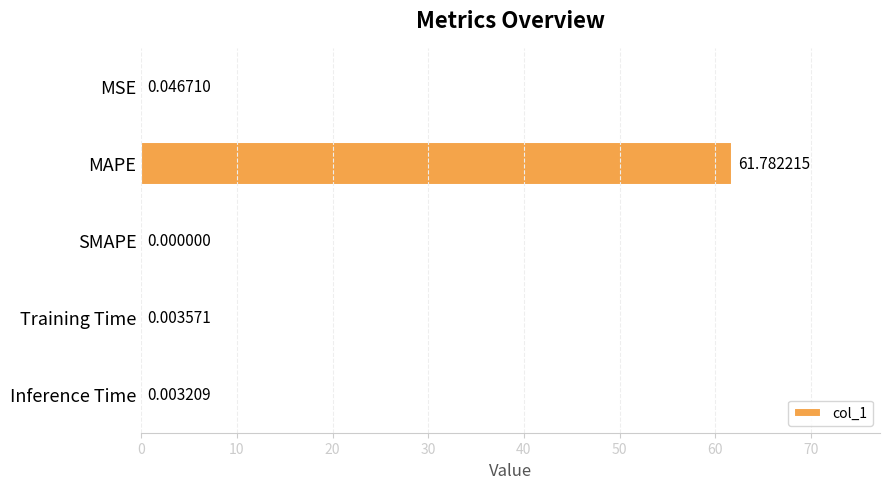

What is the greatest value displayed?

61.8